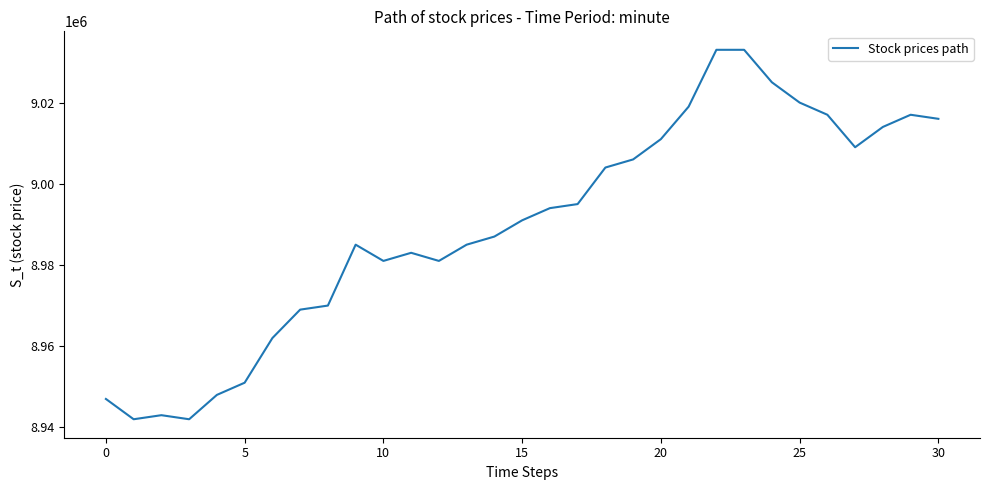

What is the smallest value displayed?

8942000